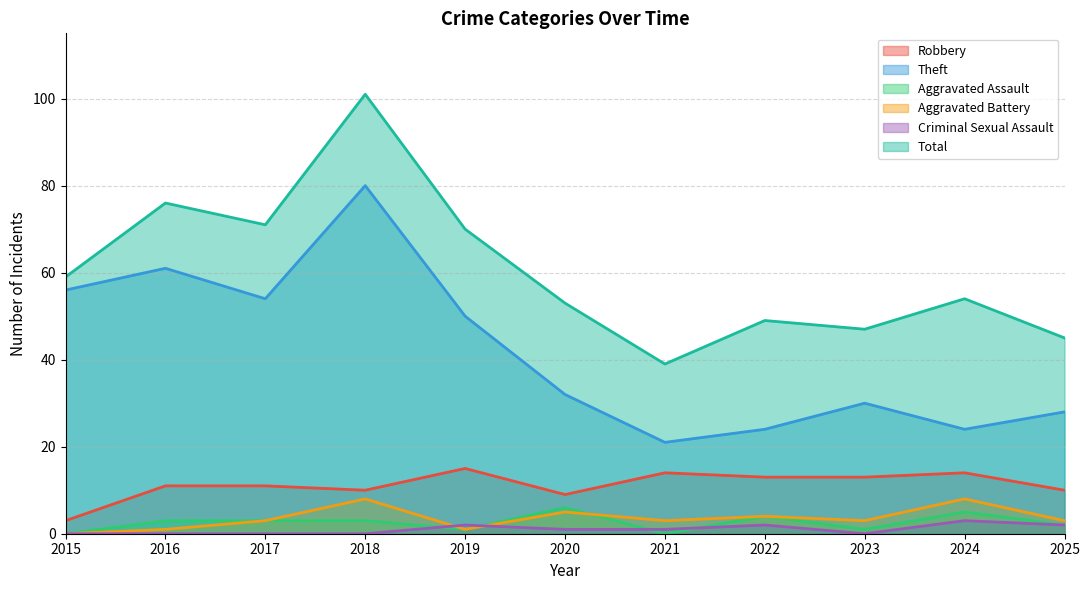

What is the total value across all series at 2022?

96